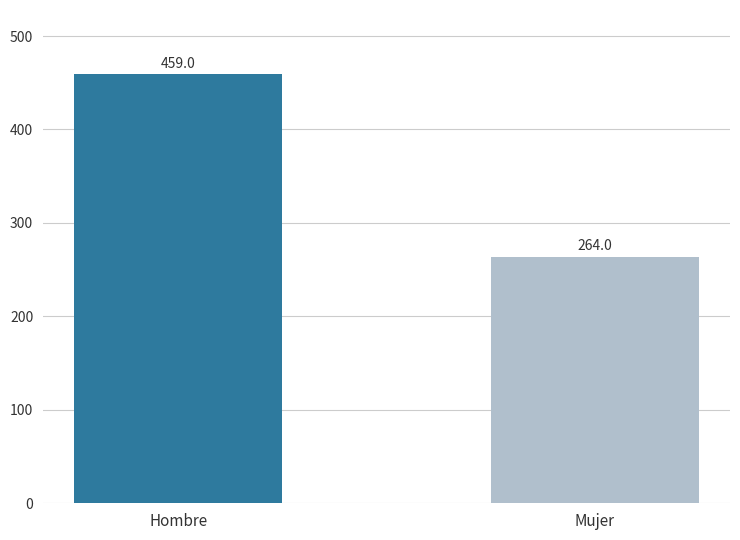

Are the bars horizontal?

No